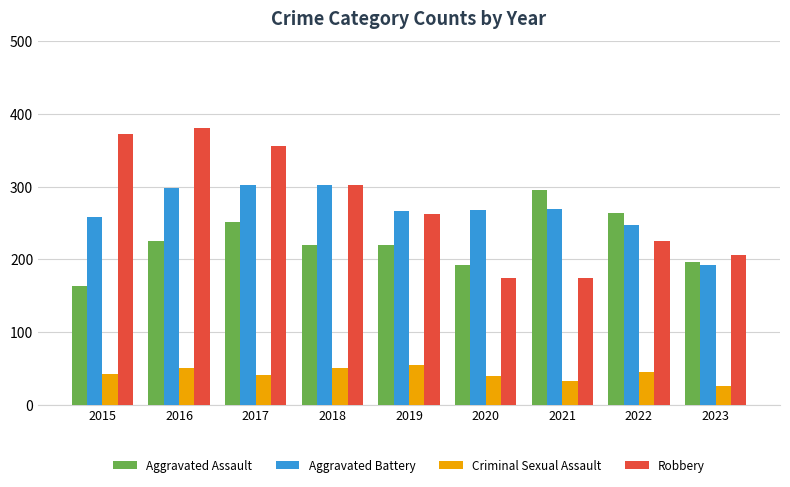

Is the value of Aggravated Battery at 2022 greater than the value of Criminal Sexual Assault at 2023?

Yes